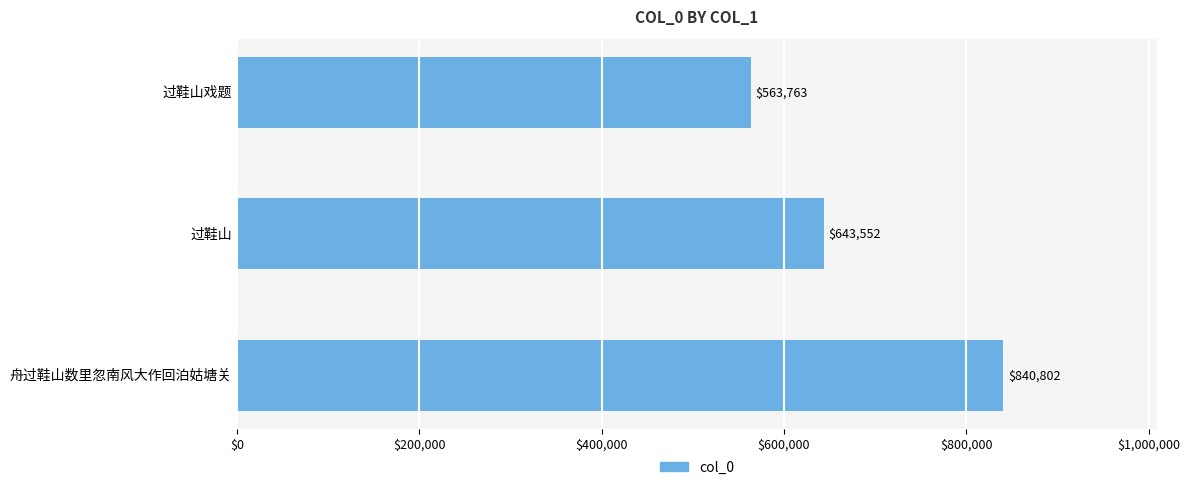

How many bars are there in total?

3